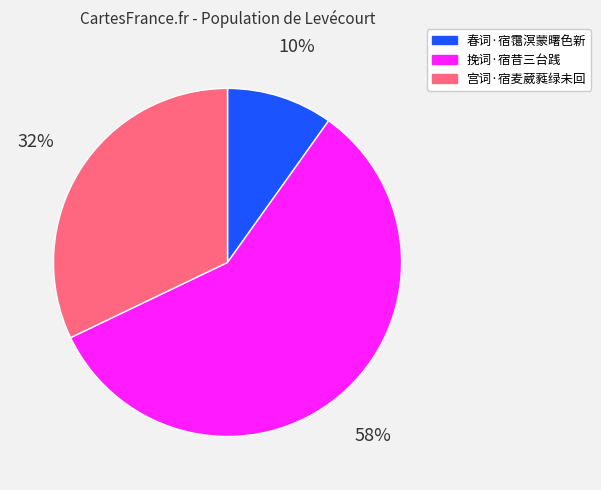

Combined, do 春词·宿霭溟蒙曙色新 and 宫词·宿麦葳蕤绿未回 account for over 50%?

No